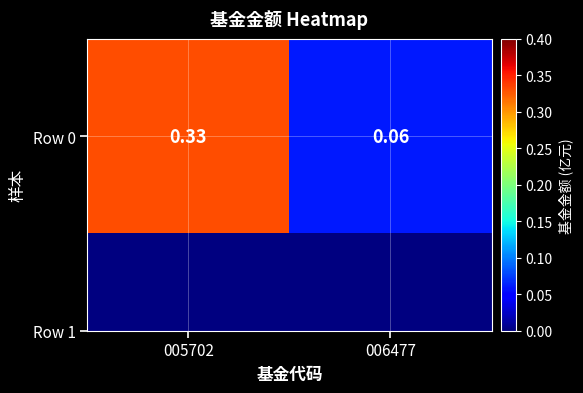

What is the sum of the values at 006477 and 005702?

0.4